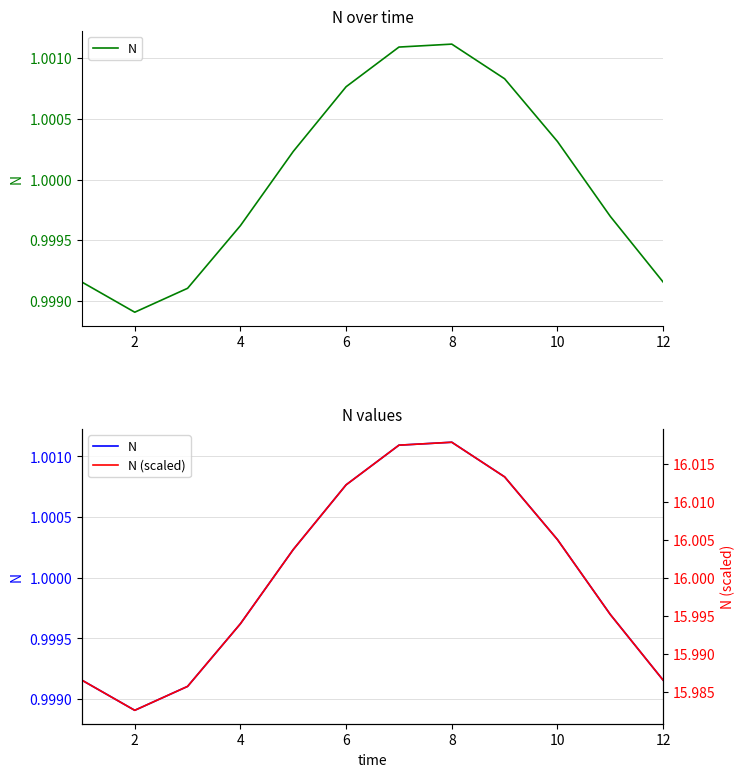

What is the total value across all series at 2?

17.0